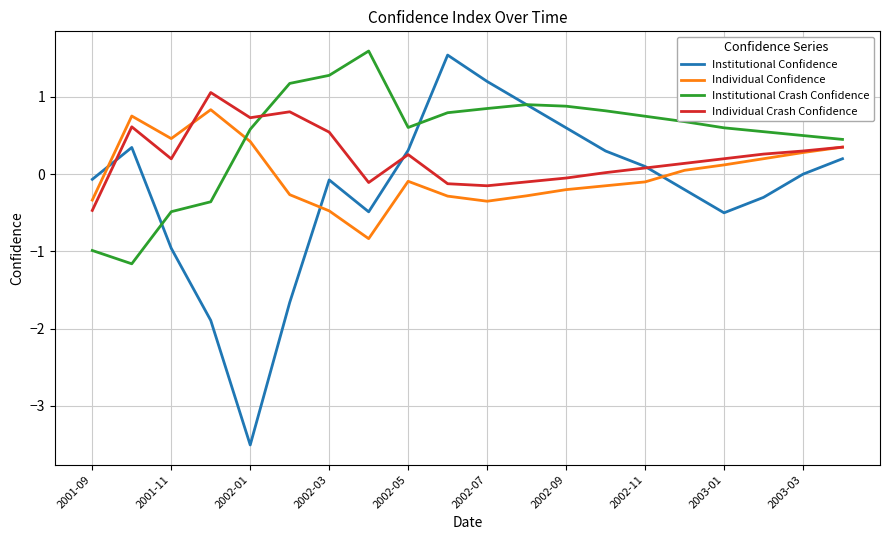

How many values in the Institutional Crash Confidence series exceed 0?

16